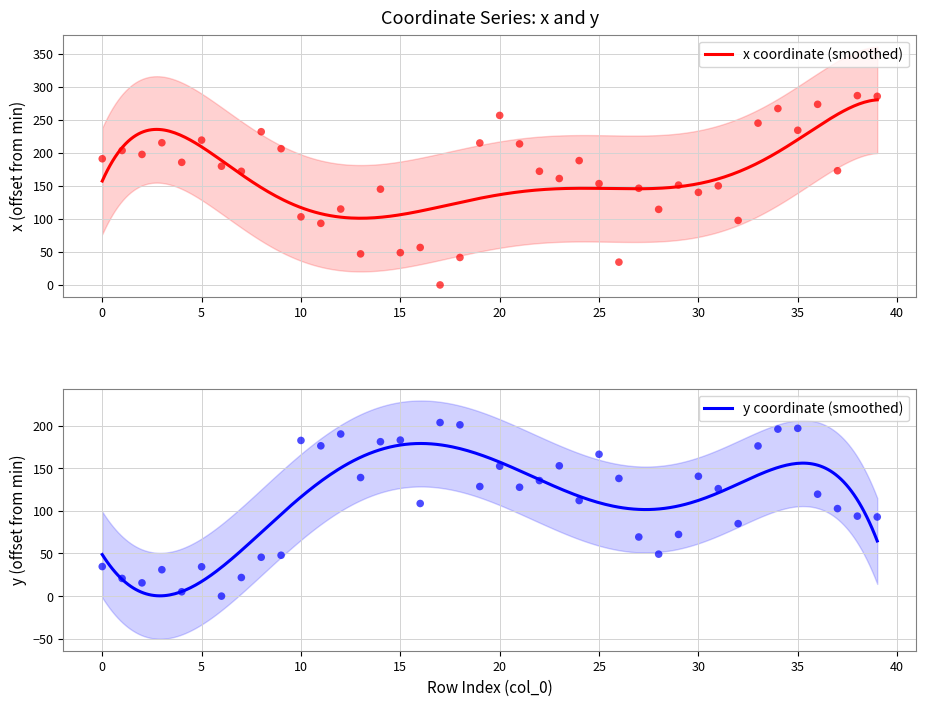

Which series reaches the maximum Y coordinate?

x